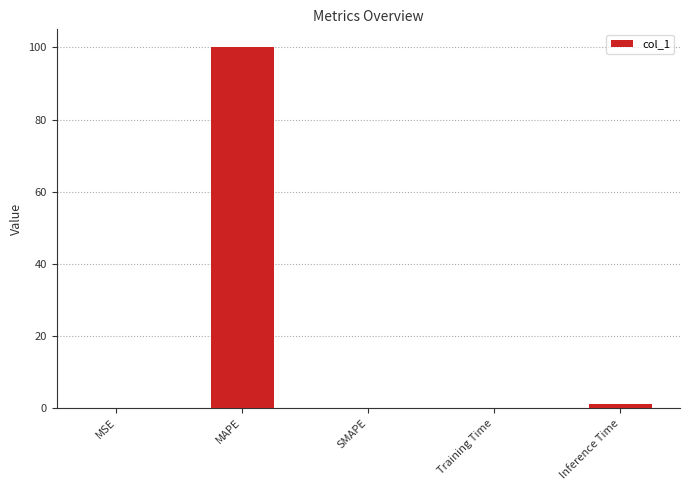

Which has a higher value, MSE or MAPE?

MAPE